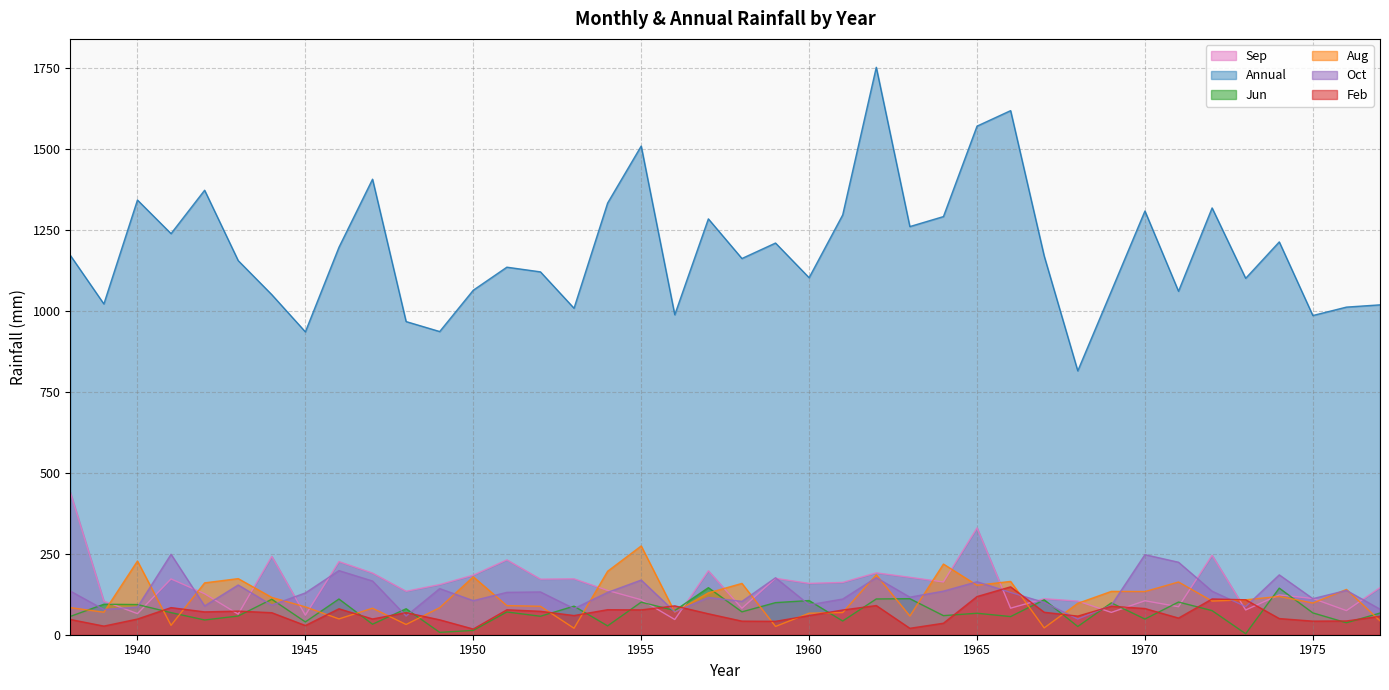

What value does the Annual series have at 1968?

815.5